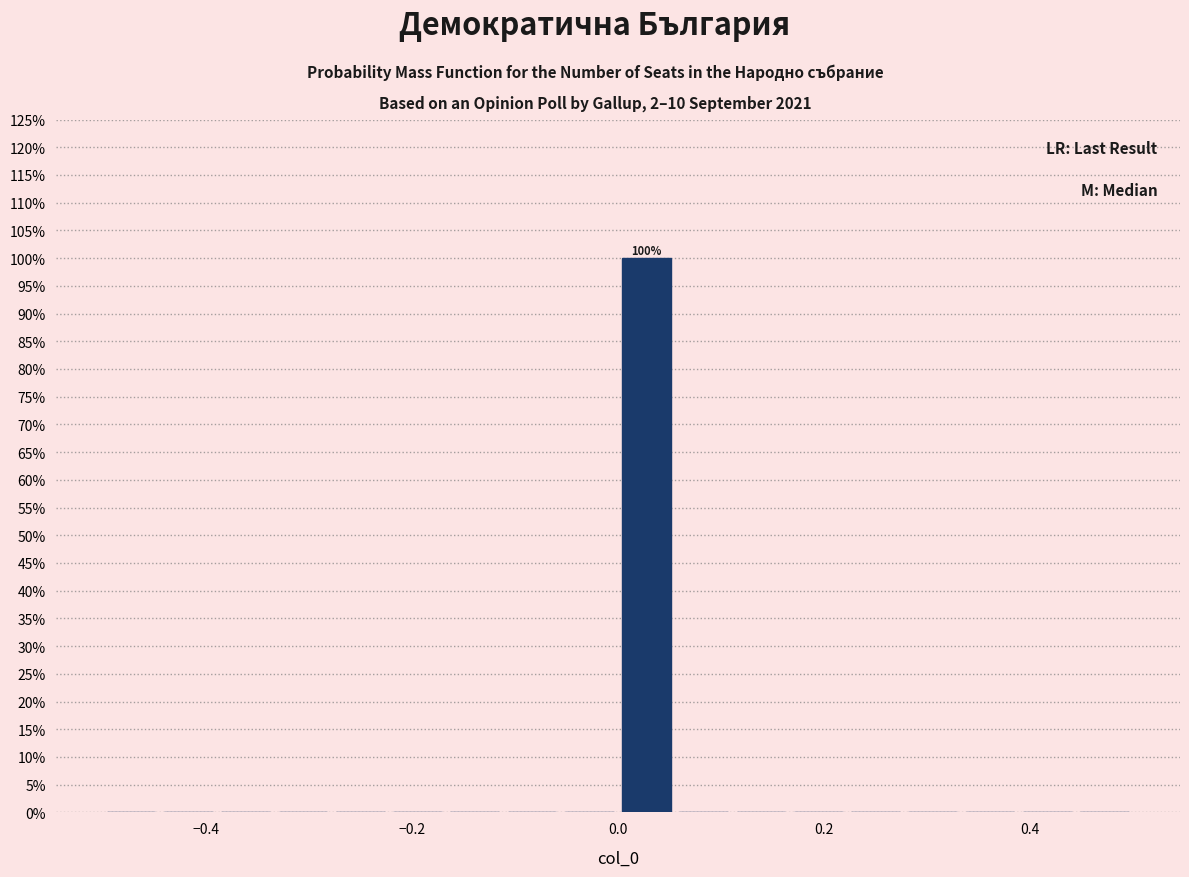

Read against the x-axis, roughly where is the centre of the tallest bar?

0.02